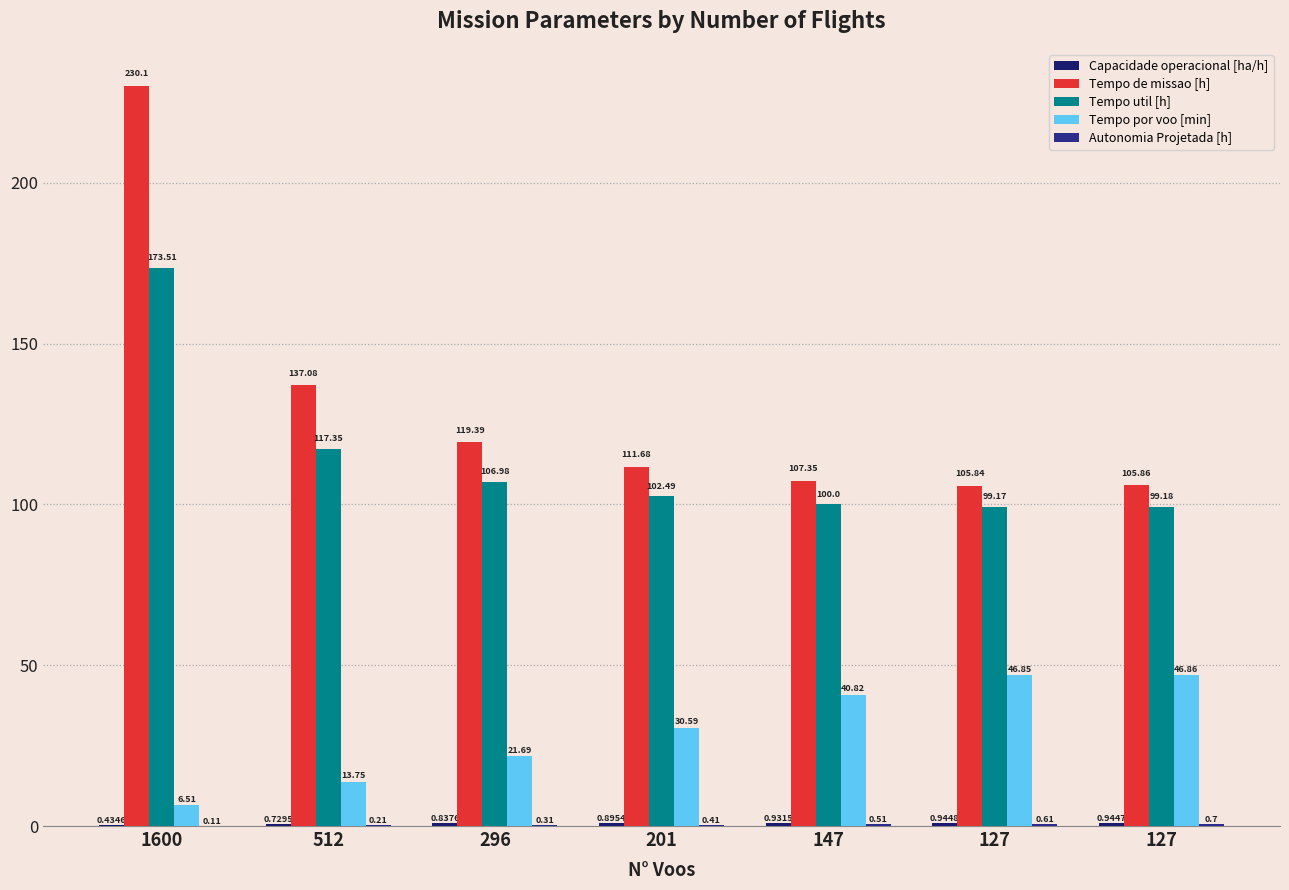

What is the sum of the Tempo por voo [min] values at 201 and 147?

71.4